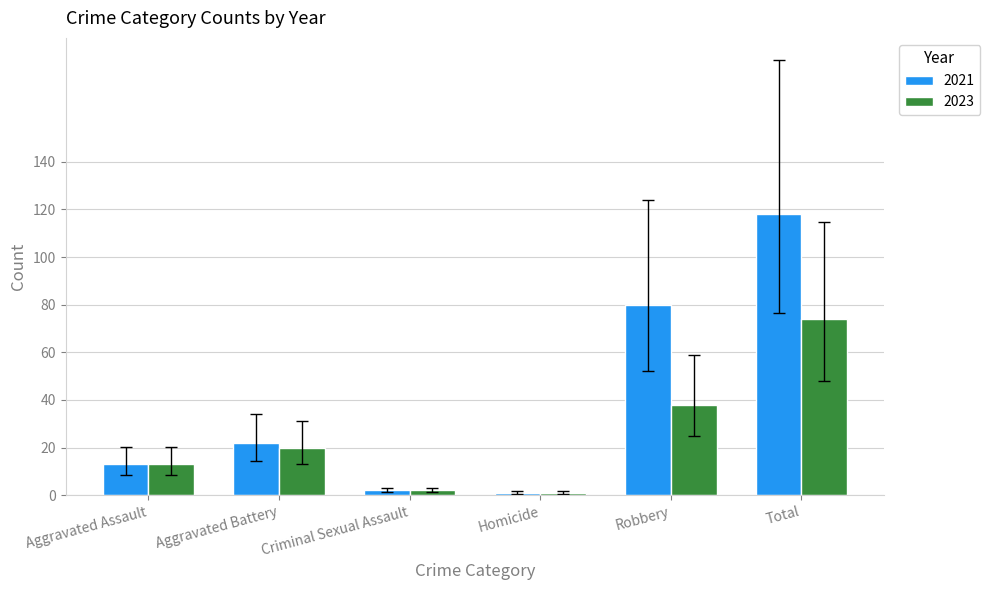

Is the value of 2021 at Homicide greater than the value of 2023 at Aggravated Battery?

No